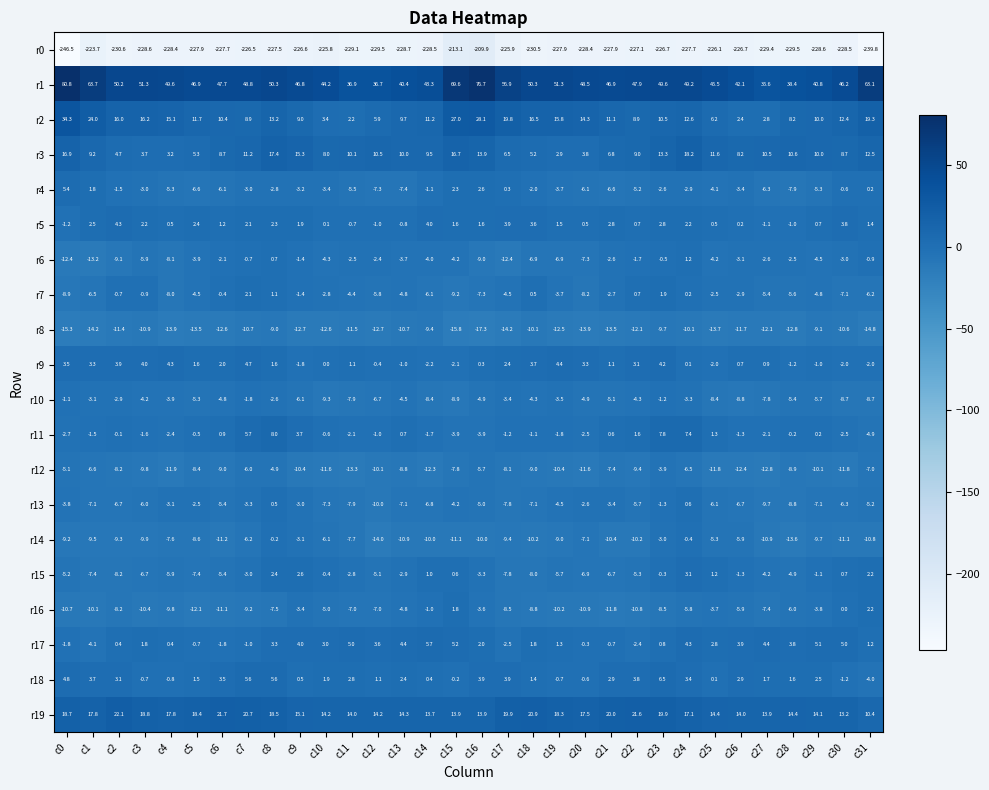

What value does the r3 series have at c1?

9.2